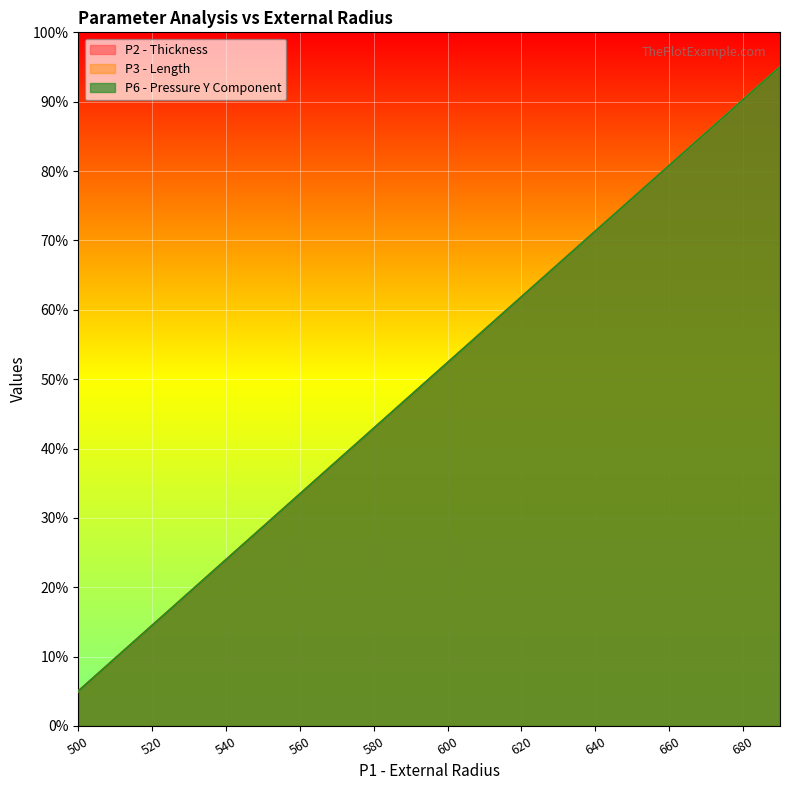

How many intersections are there between P6 - Pressure Y Component and P2 - Thickness?

1